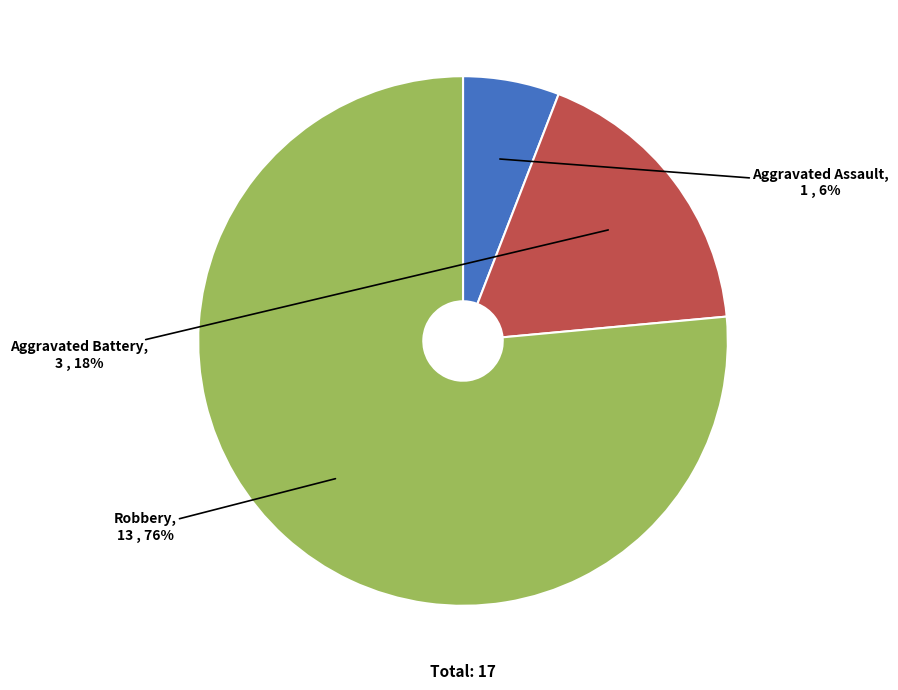

Rank the categories by value from highest to lowest.

Robbery, Aggravated Battery, Aggravated Assault